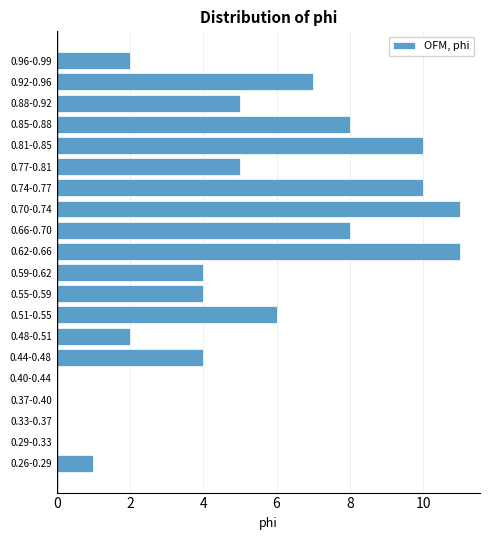

Reading top to bottom, list all the values displayed in this chart.

0.96-0.99=2	0.92-0.96=7	0.88-0.92=5	0.85-0.88=8	0.81-0.85=10	0.77-0.81=5	0.74-0.77=10	0.70-0.74=11	0.66-0.70=8	0.62-0.66=11	0.59-0.62=4	0.55-0.59=4	0.51-0.55=6	0.48-0.51=2	0.44-0.48=4	0.40-0.44=0	0.37-0.40=0	0.33-0.37=0	0.29-0.33=0	0.26-0.29=1